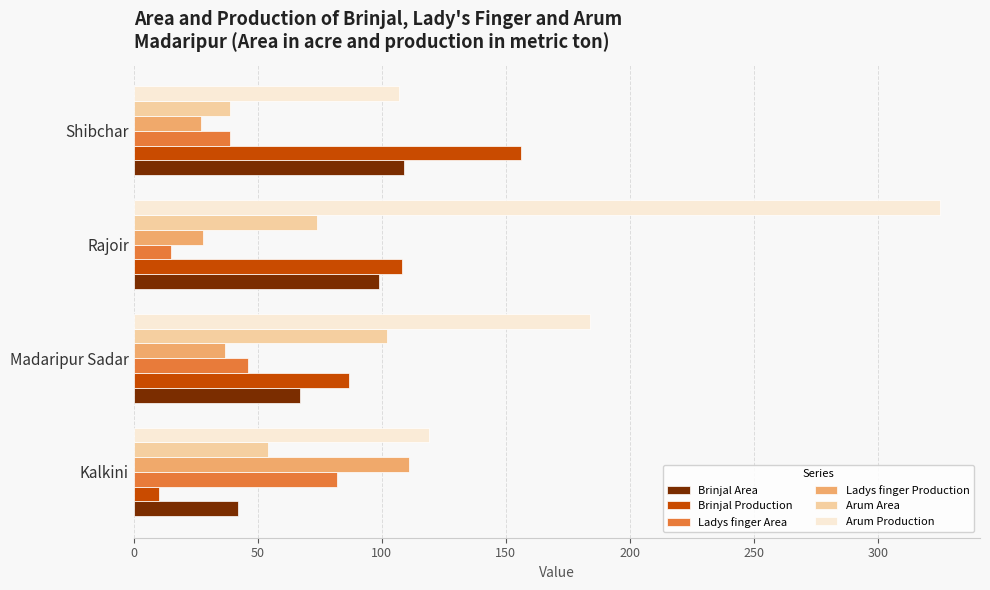

What is the average value of the Brinjal Area series?

79